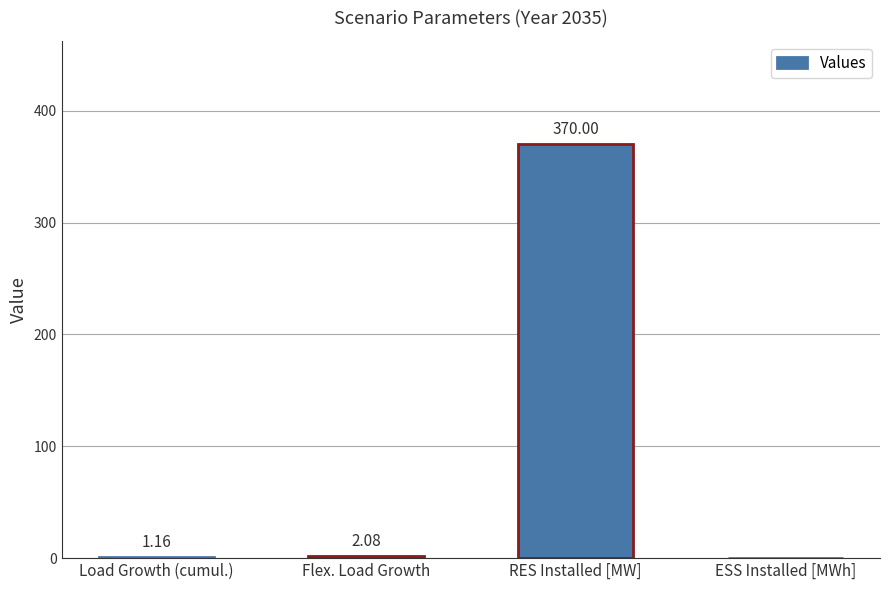

What is the sum of all values?

373.2